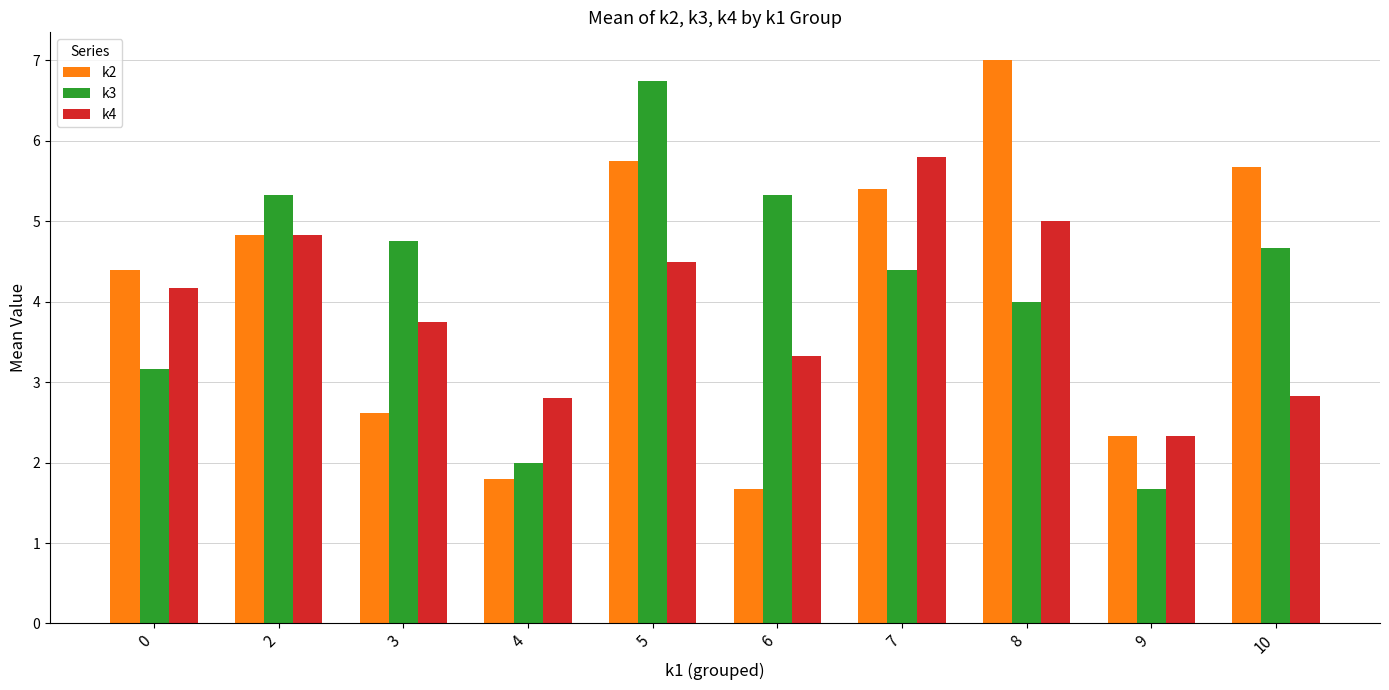

At how many categories does at least one series exceed 3?

8